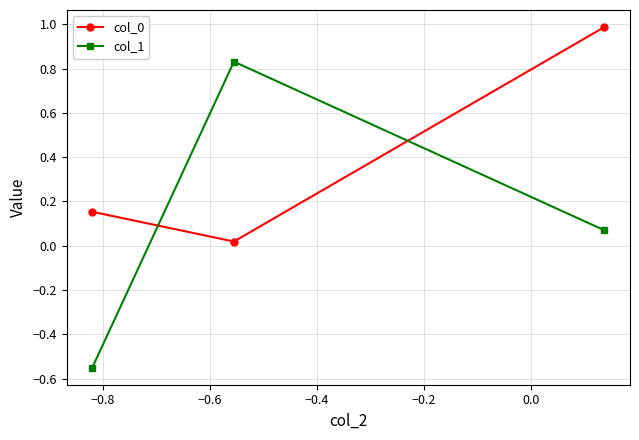

Which series has the largest range (max minus min)?

col_1